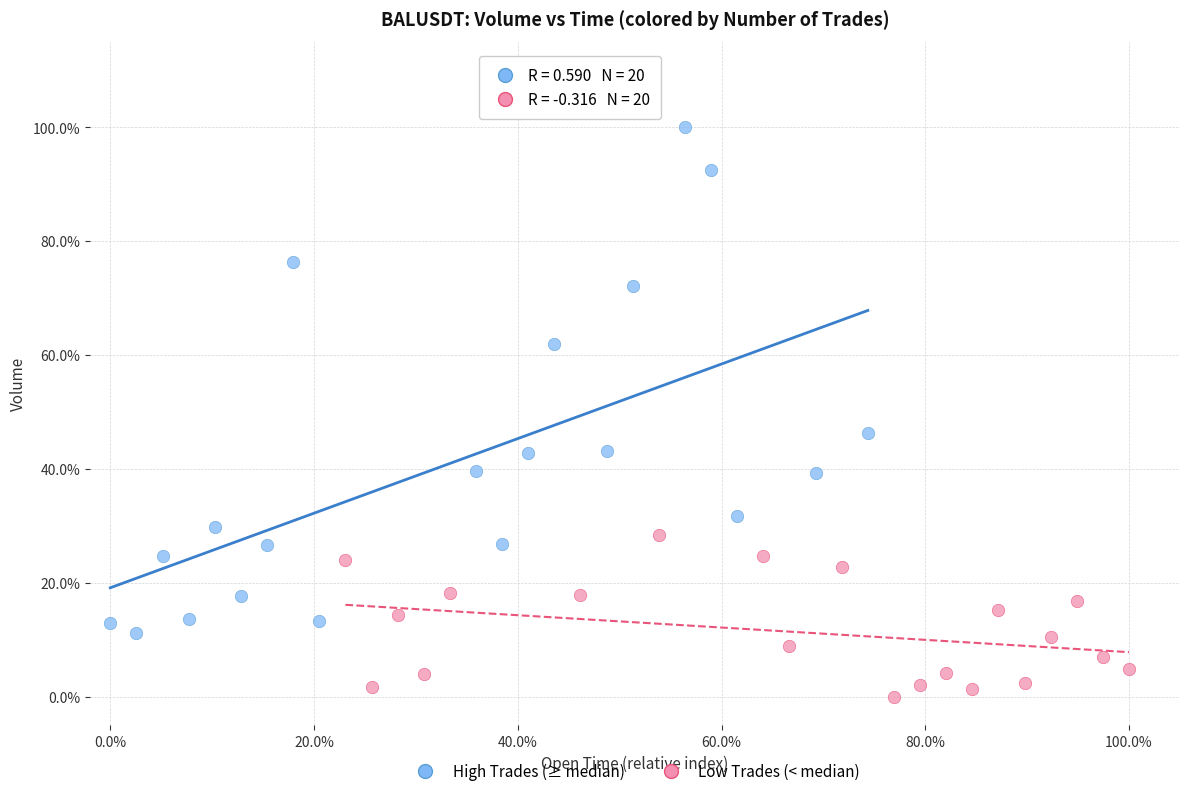

What are all the series names shown in the legend?

High Trades (≥ median), Low Trades (< median)